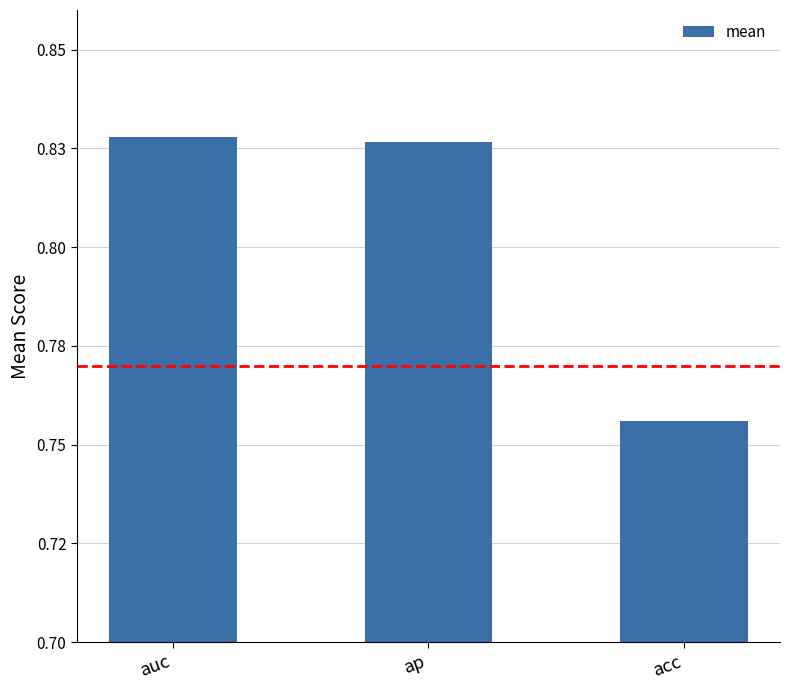

Does the chart contain any negative values?

No